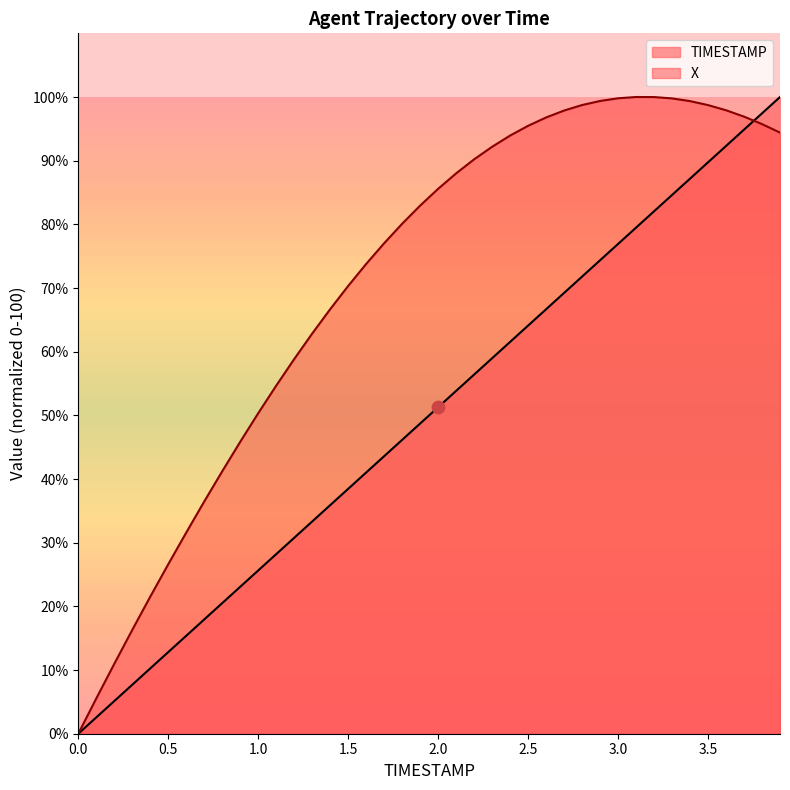

At how many categories does at least one series exceed 66?

26